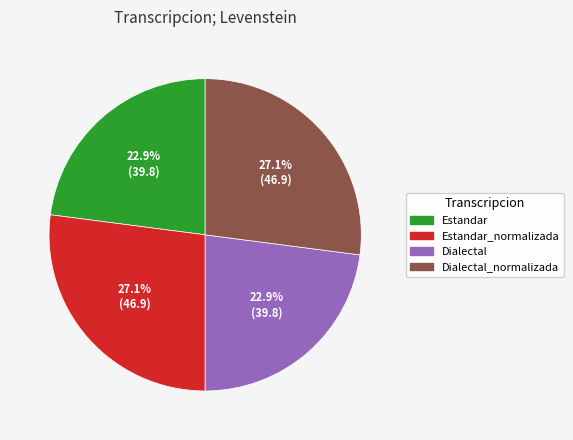

Does any single category account for the majority?

No